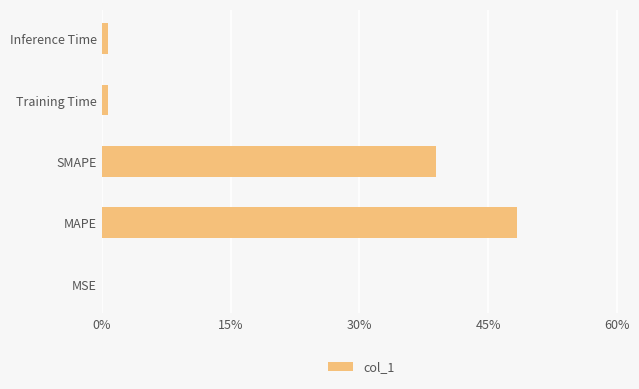

At which label is the value closest to 24?

SMAPE